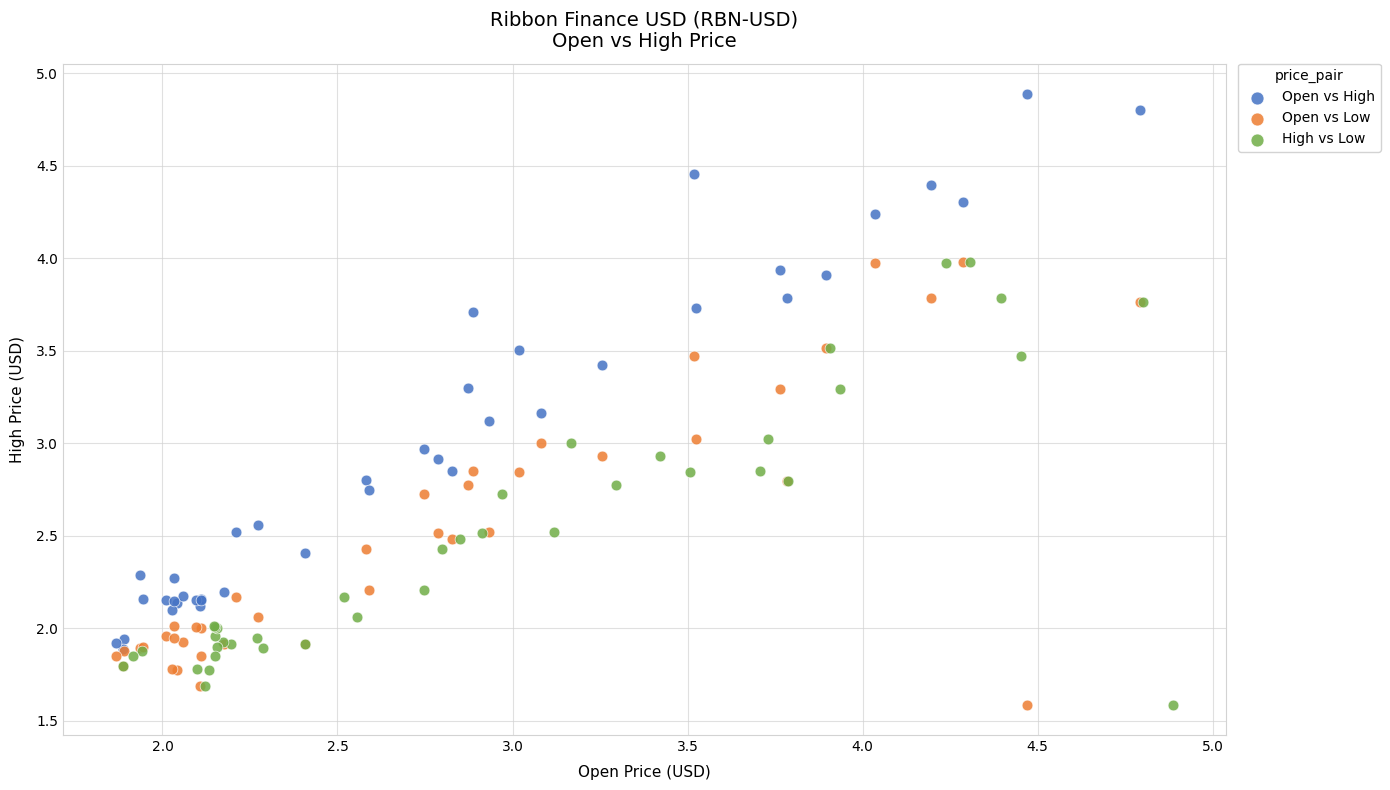

Which series has the largest Y range (max minus min)?

Open vs High